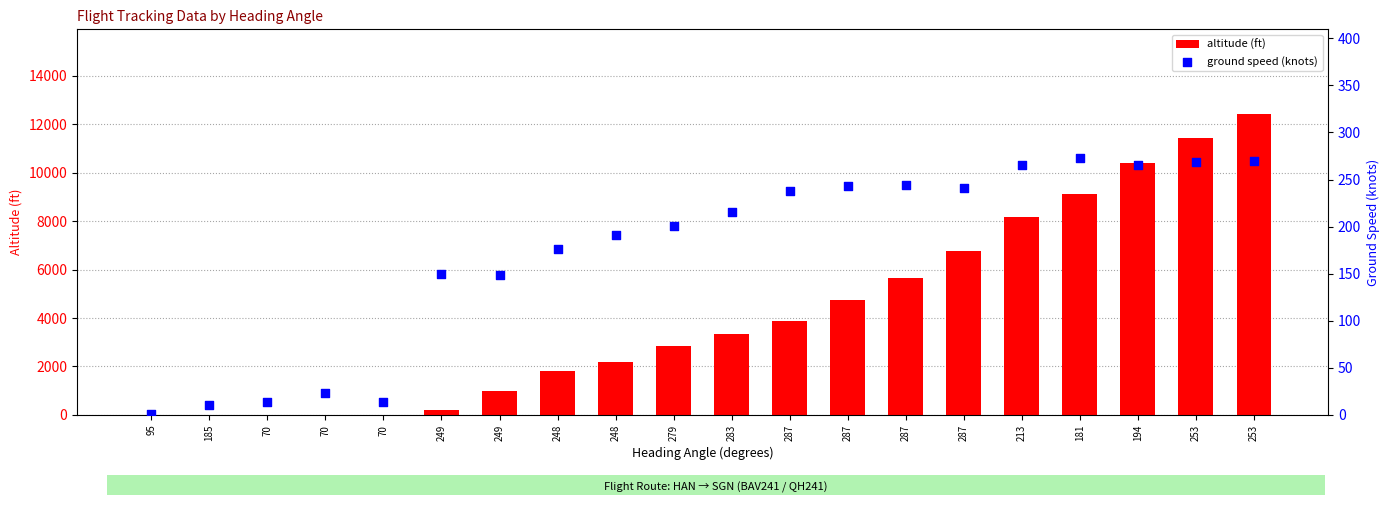

Which series has the largest total across all categories?

altitude